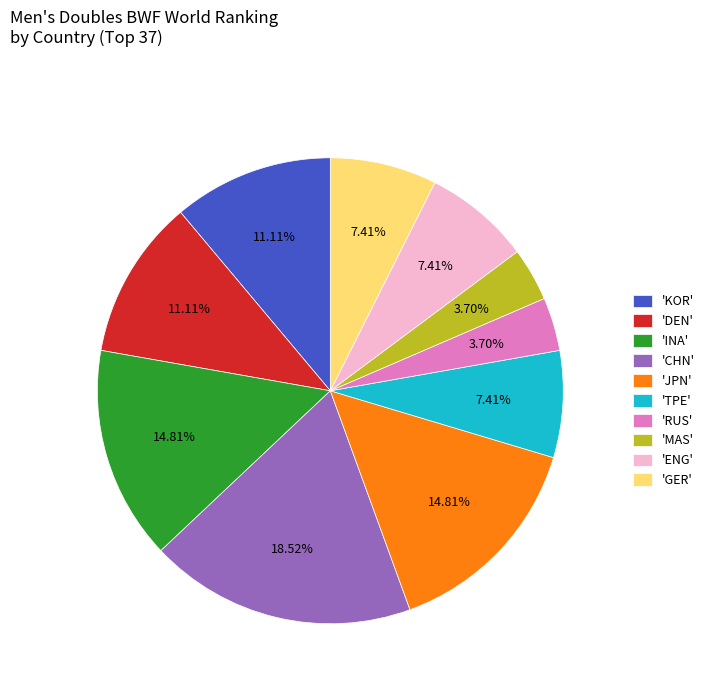

Is there a majority slice in this chart?

No